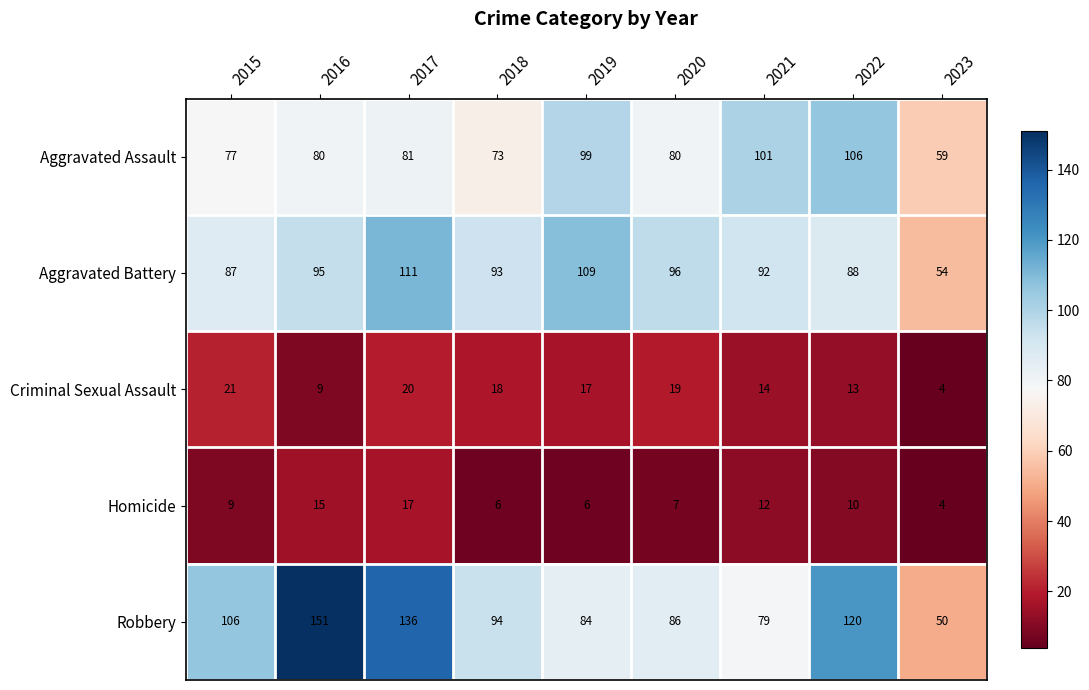

Where does the Criminal Sexual Assault series first go above 17?

2015